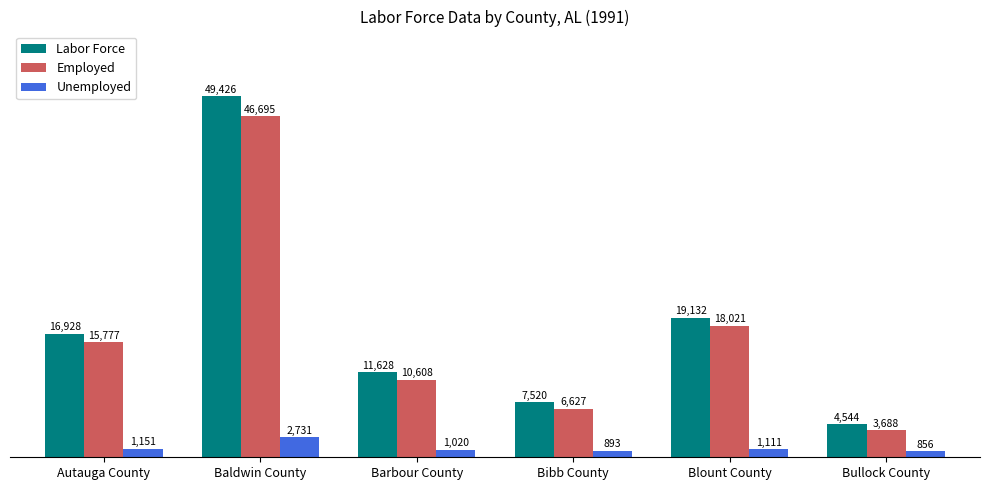

At Blount County, list the series in order from smallest to largest.

Unemployed, Employed, Labor Force